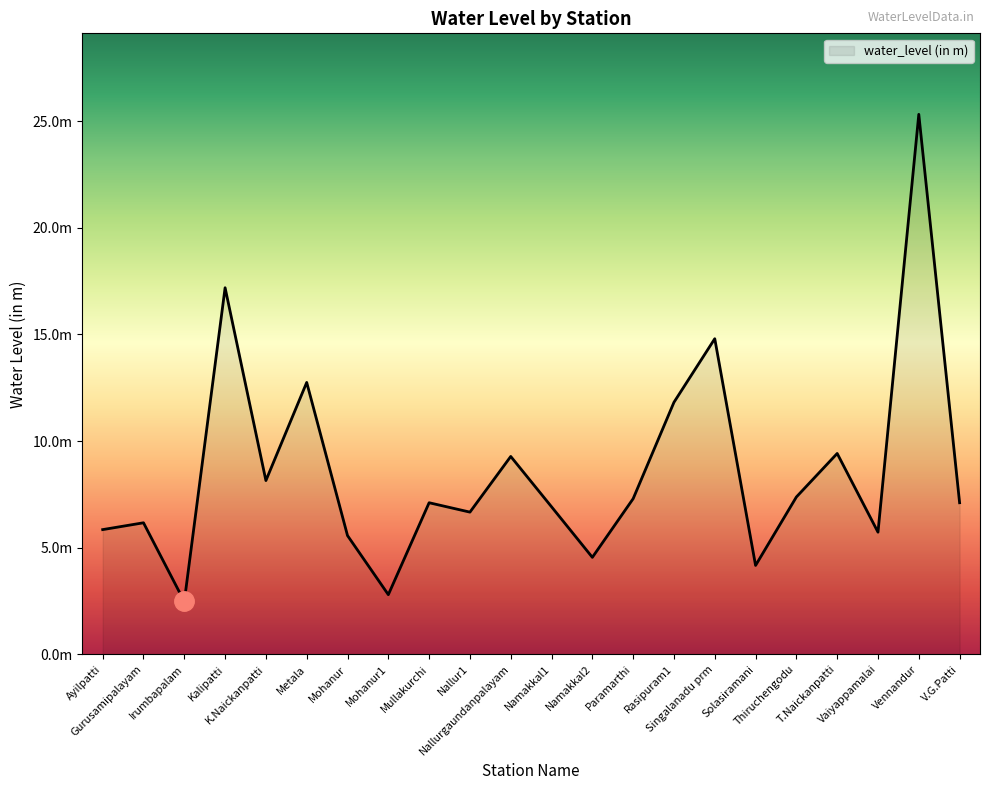

What is the change in value from Ayilpatti to Metala?

+6.9